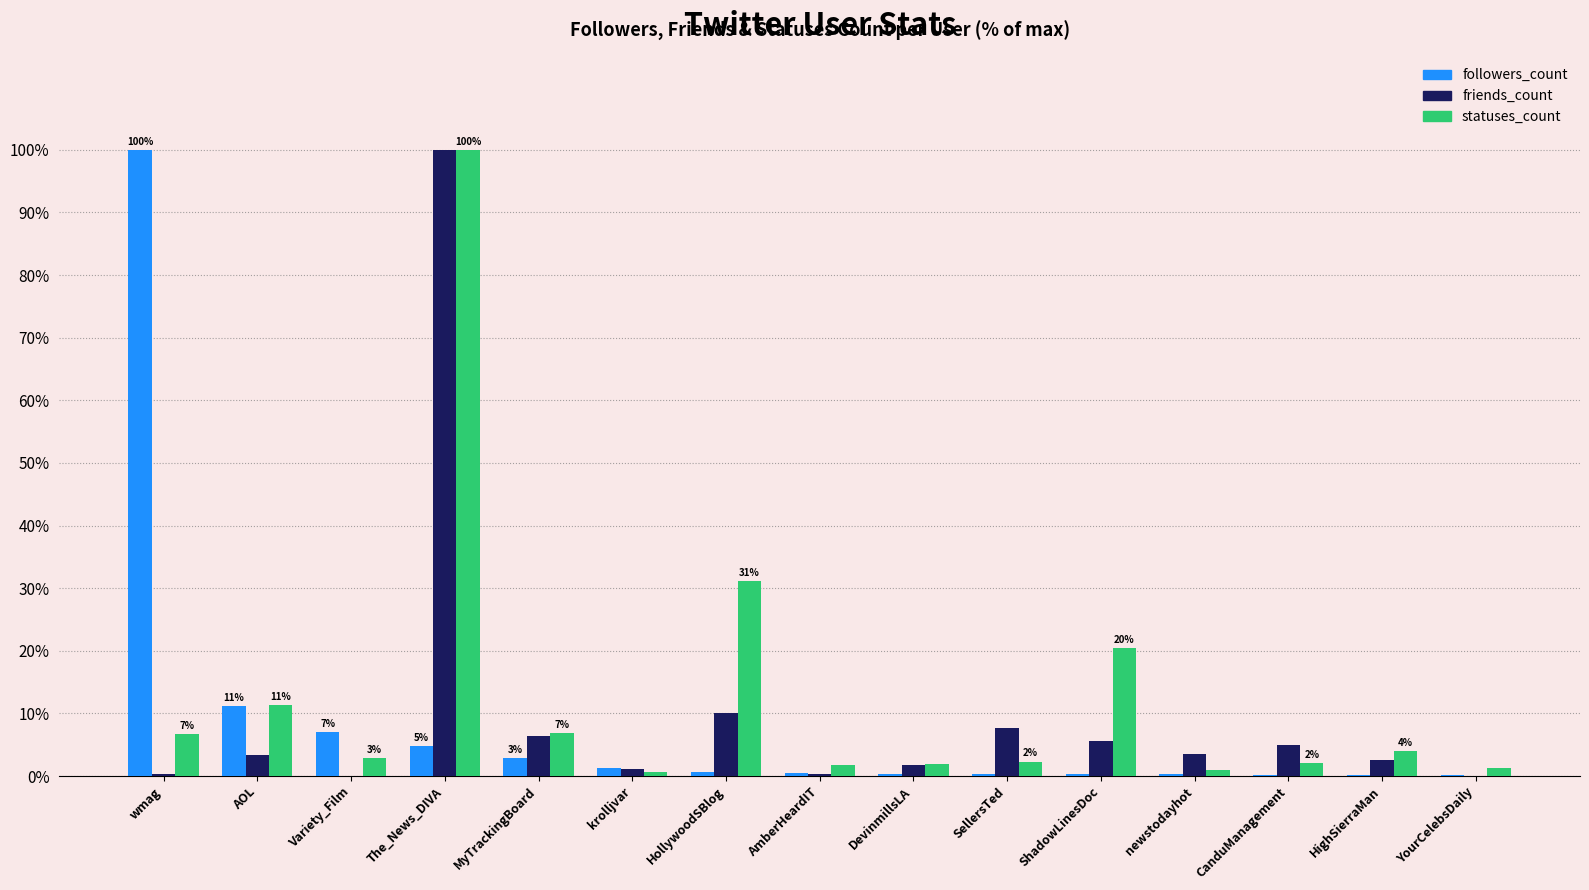

Which category has the highest value in the statuses_count series?

The_News_DIVA